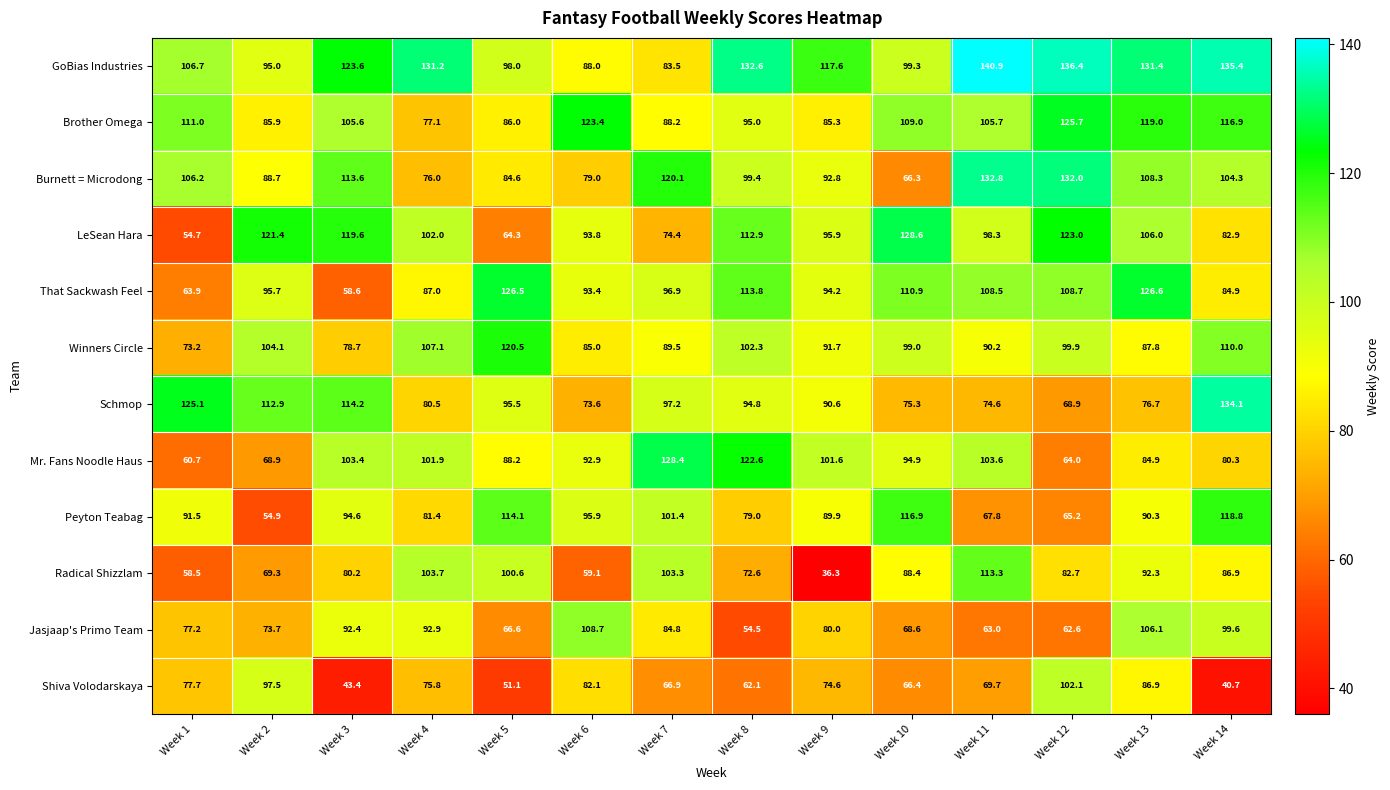

Which series has the largest range (max minus min)?

Radical Shizzlam